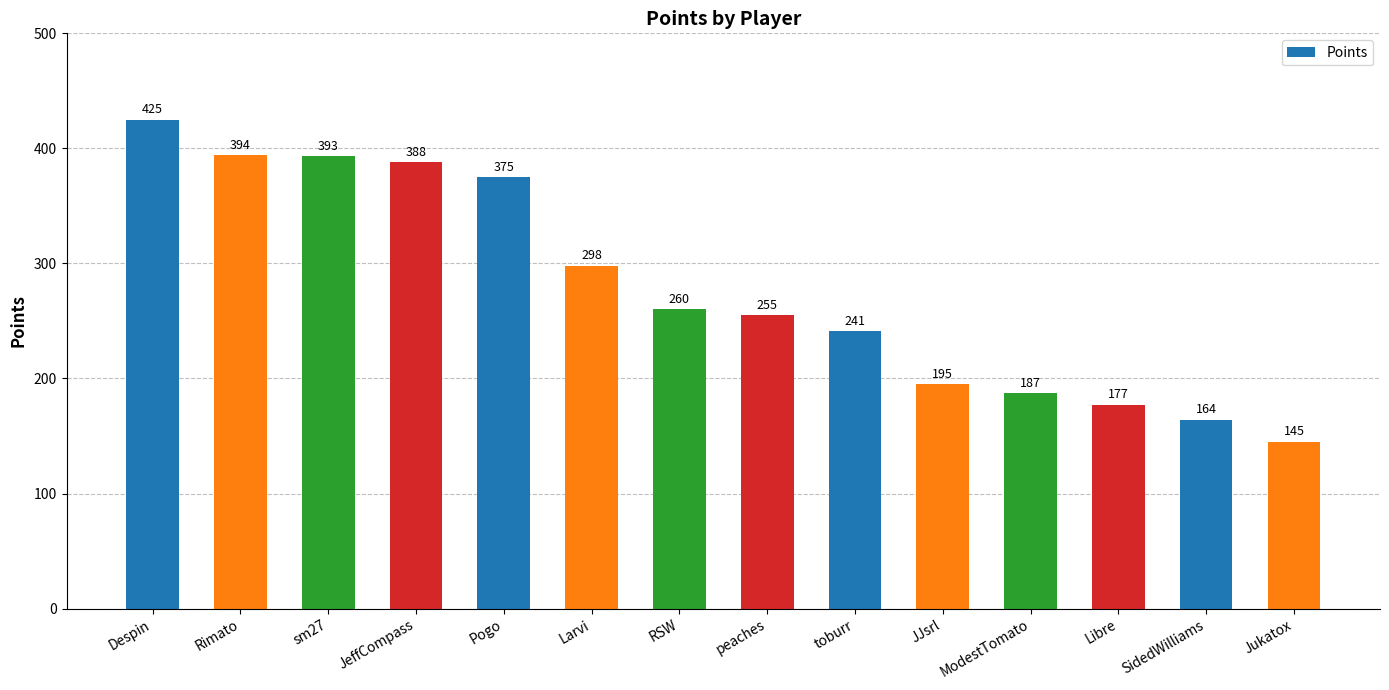

What is the label of the 9th bar from the right?

Larvi